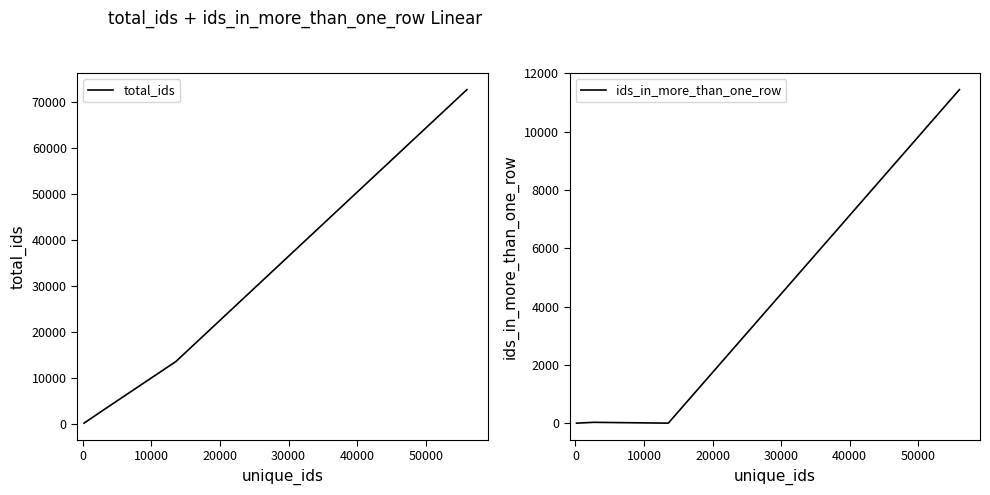

In ids_in_more_than_one_row, how many points are lower than both neighbors (excluding endpoints)?

1